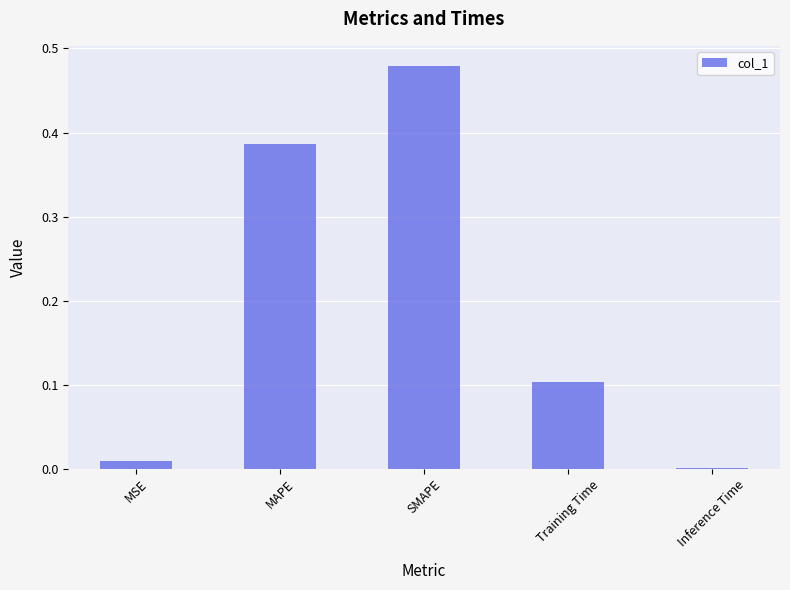

At which category does the chart reach its peak across all series?

SMAPE